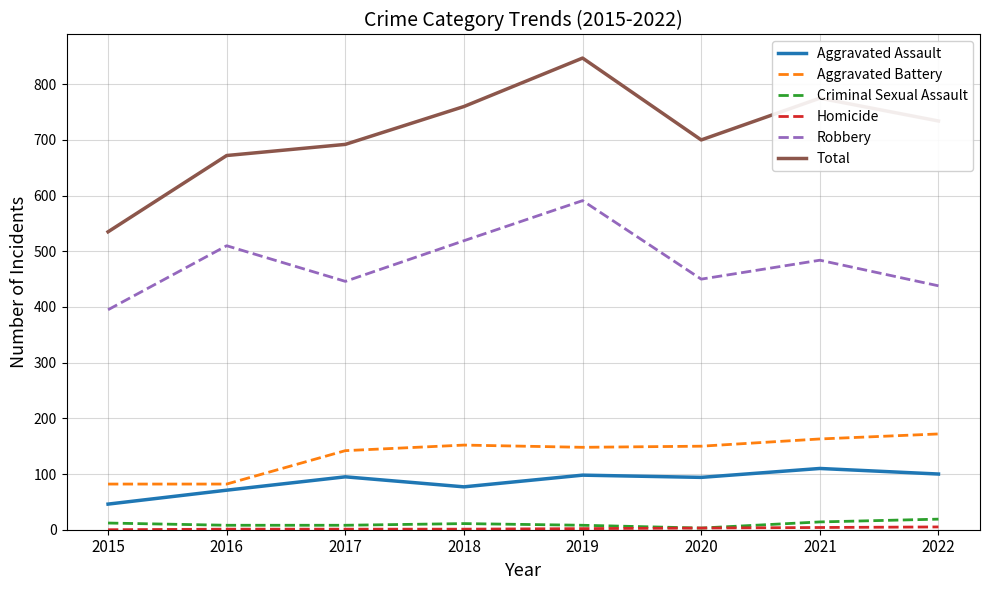

Which series changed the most between 2019 and 2022?

Robbery